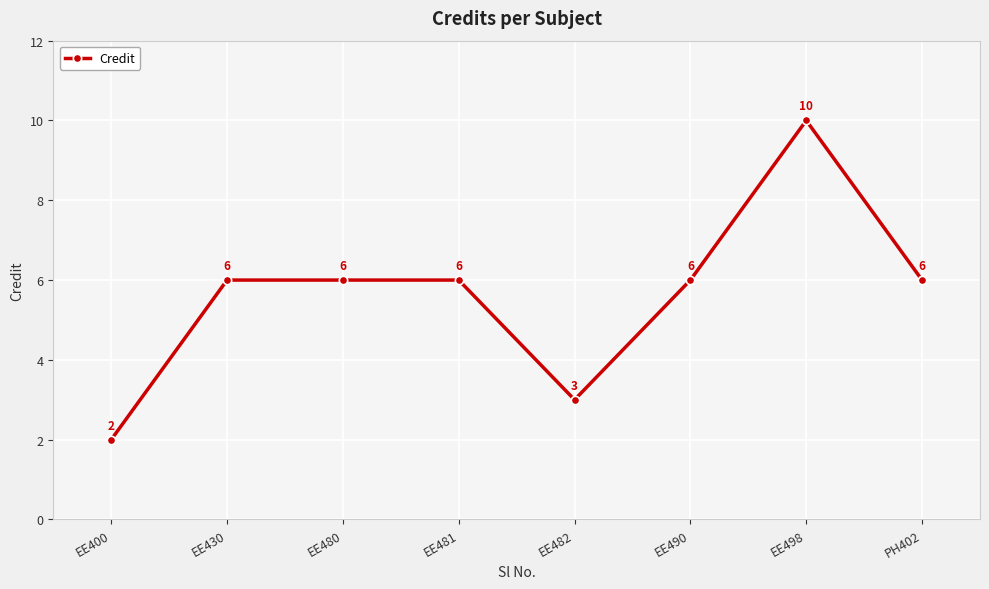

At which category does the data reach its first local valley?

EE482